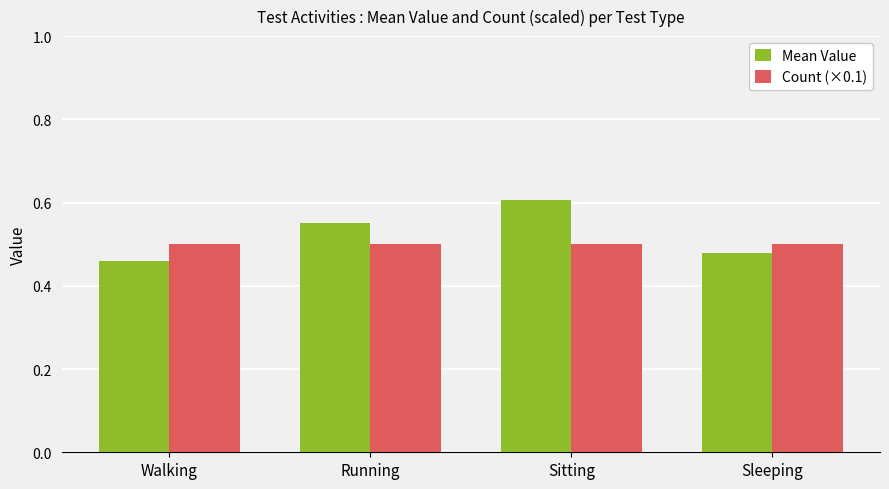

Which series changed the most between Walking and Sleeping?

Mean Value